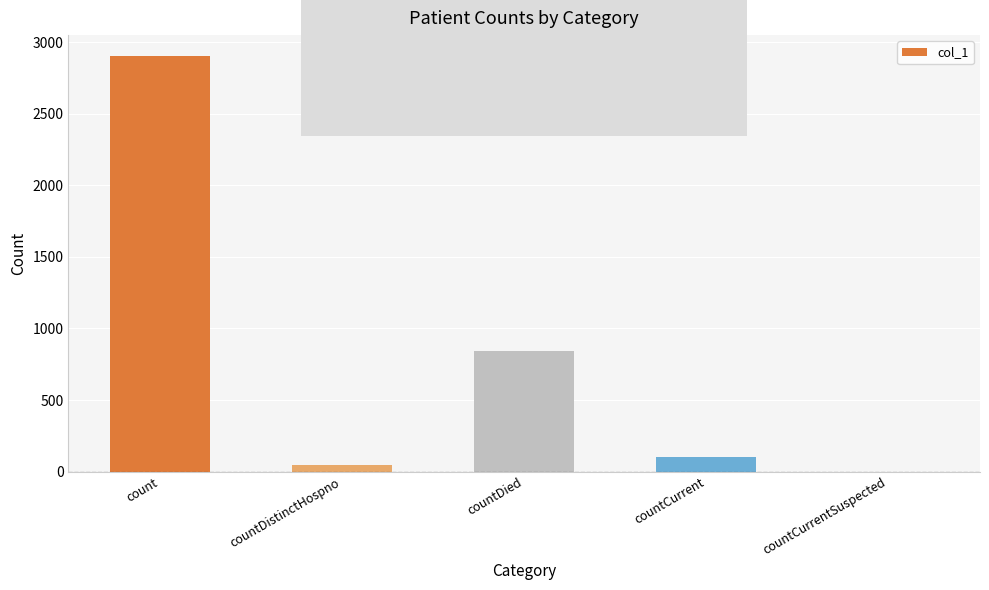

What is the difference between the values at count and countDistinctHospno?

2859